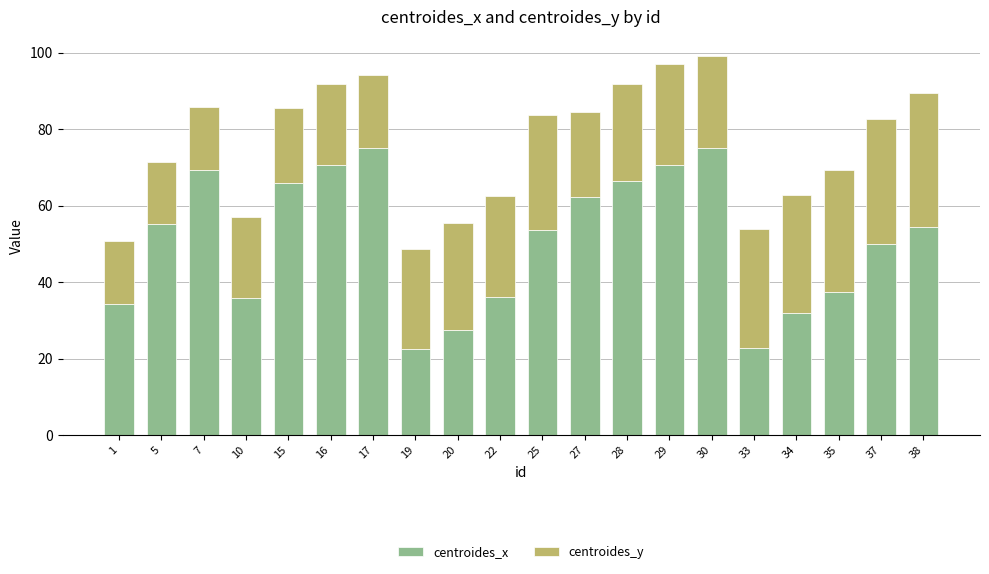

What is the sum of all centroides_x values?

1017.2